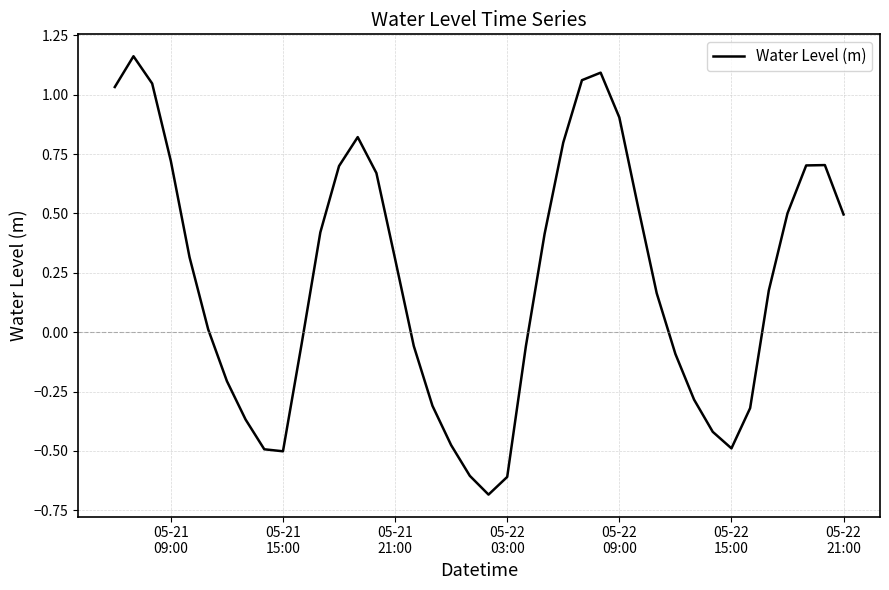

What is the difference between the maximum and minimum values?

1.8